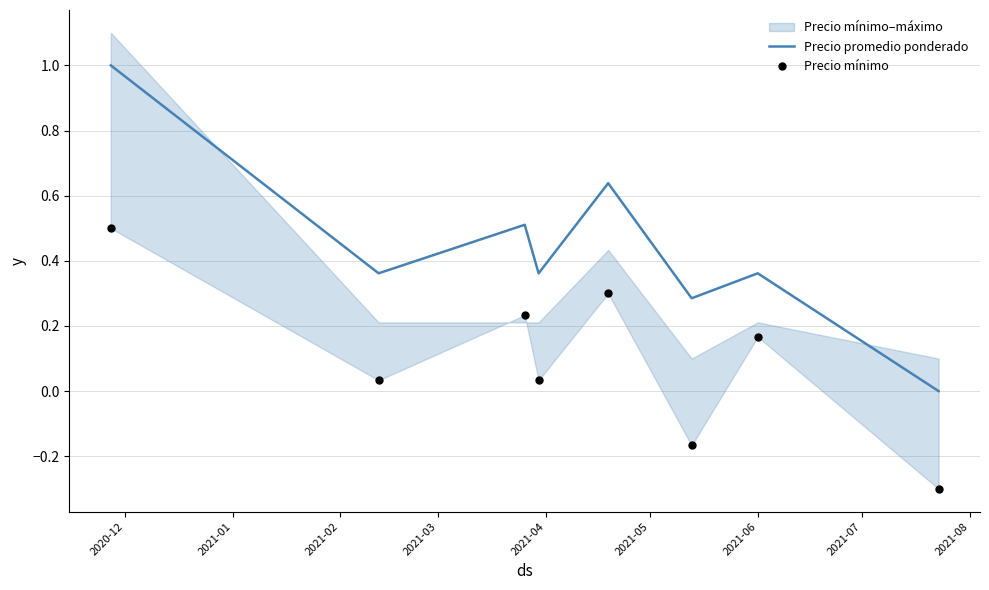

At how many categories does at least one series exceed 0?

7